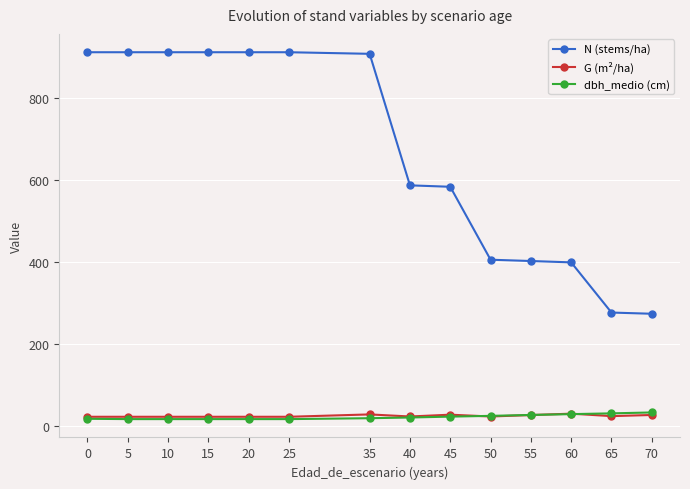

What is the difference between the second highest and second lowest values in the N (stems/ha) series?

635.9